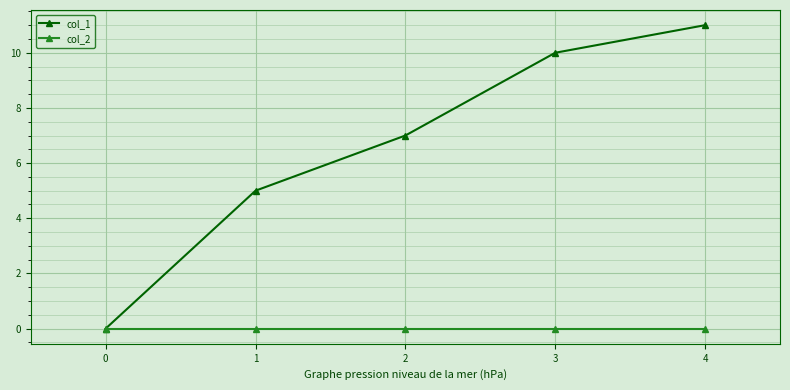

Is the value of col_1 at 2 greater than the value of col_2 at 3?

Yes